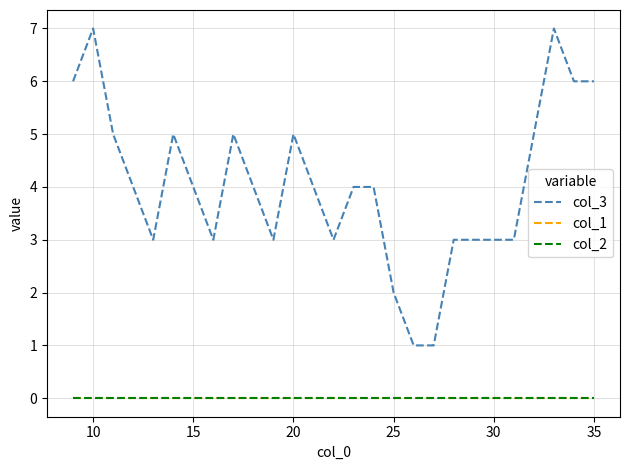

How many series are shown in this chart?

3